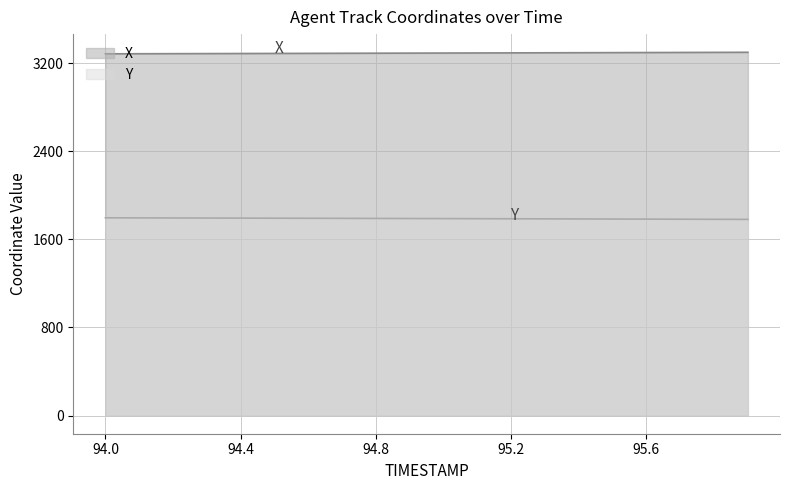

List the series in order of their peak value, lowest first.

Y, X